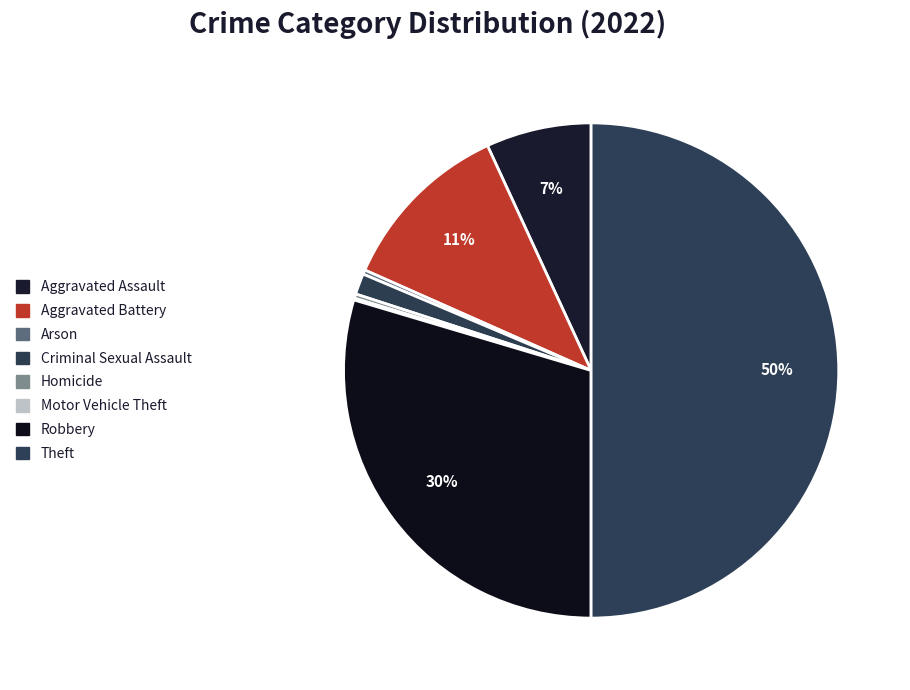

What is the largest slice in the pie chart?

Theft